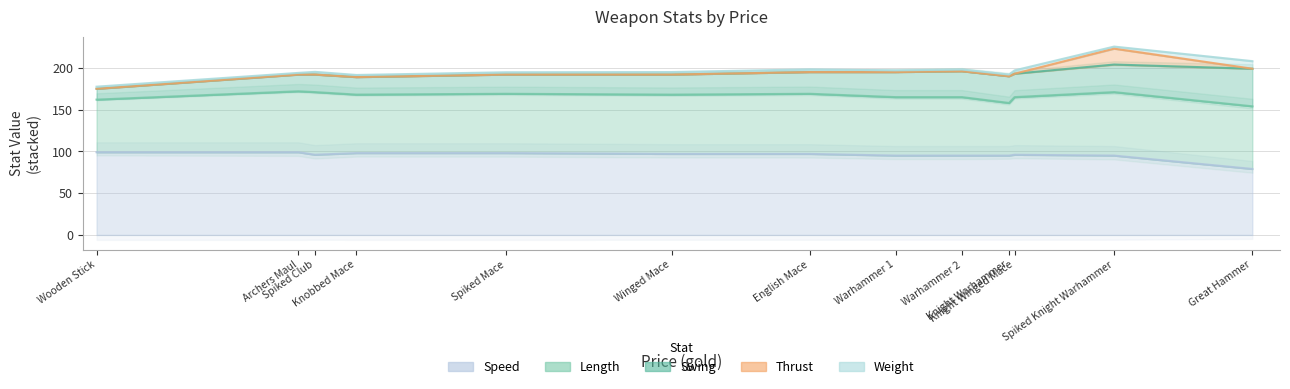

At which category does the chart reach its minimum across all series?

Wooden Stick